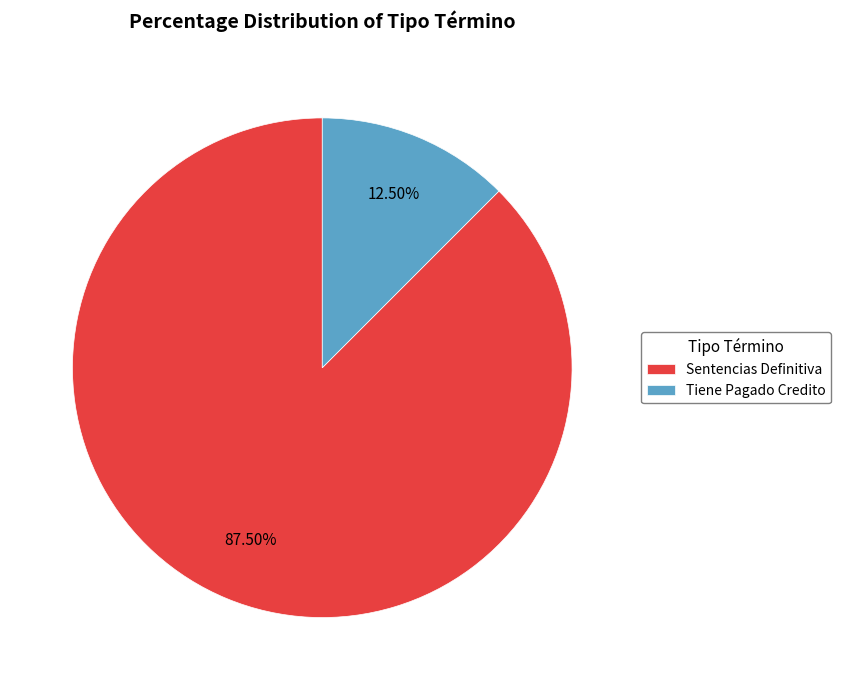

How many segments does this pie chart have?

2